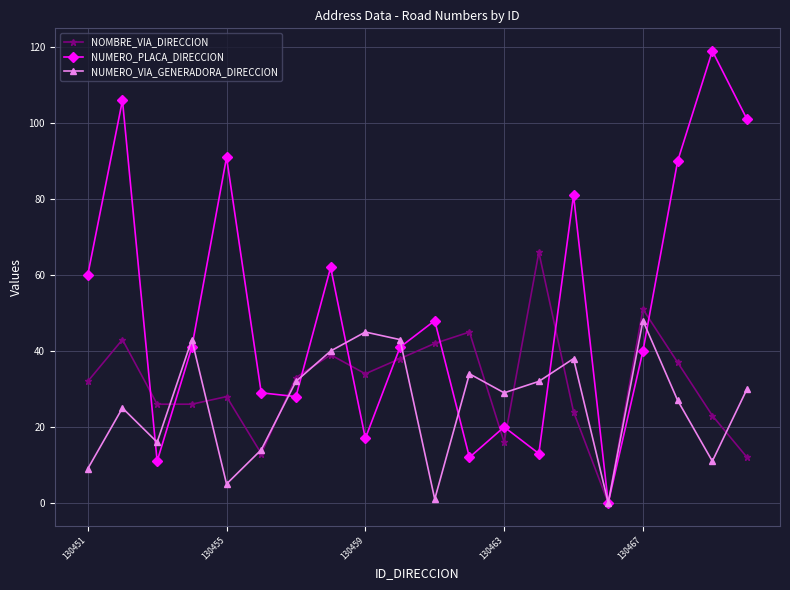

Which series has the largest total across all categories?

NUMERO_PLACA_DIRECCION